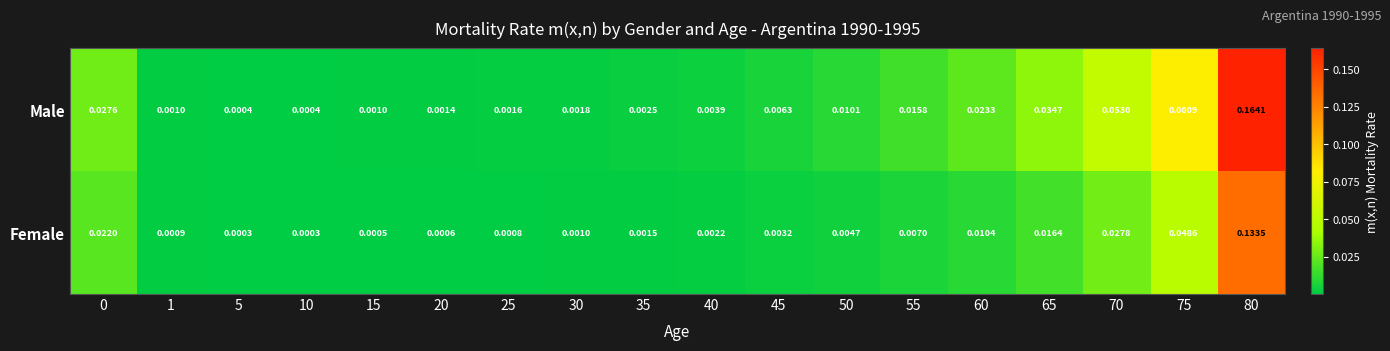

How many data points does each series have?

18